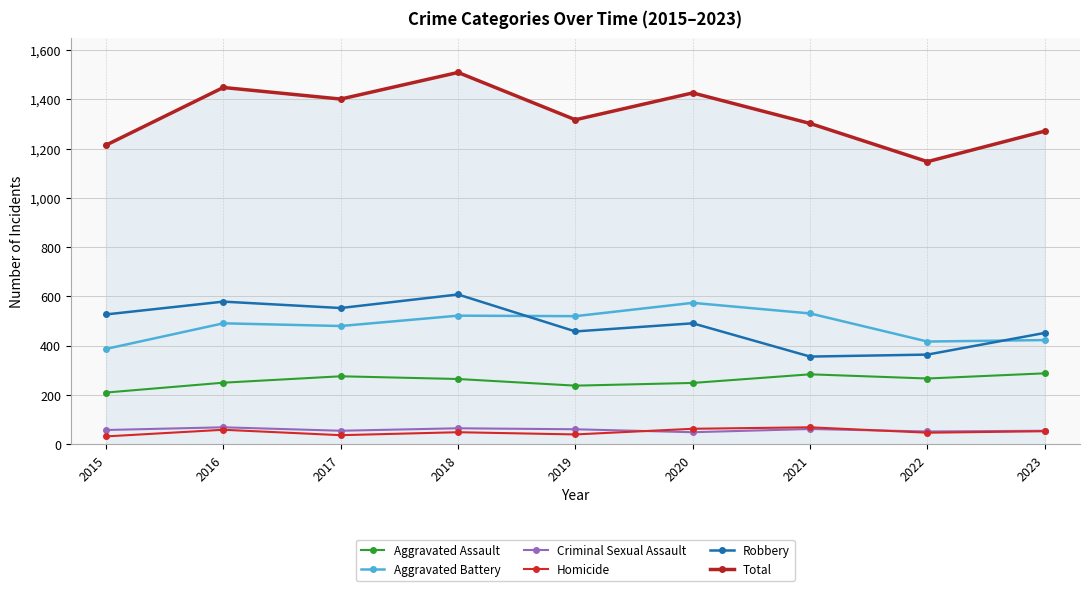

True or false: Homicide and Total cross at least once.

False